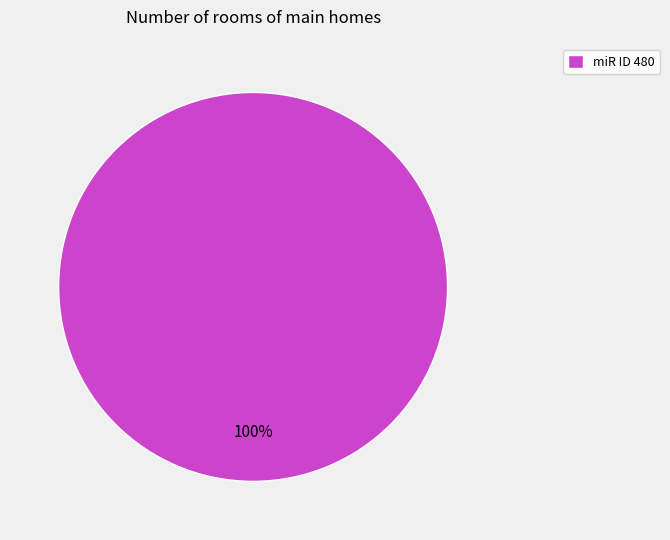

True or false: miR ID 480 accounts for 100% of the total.

True